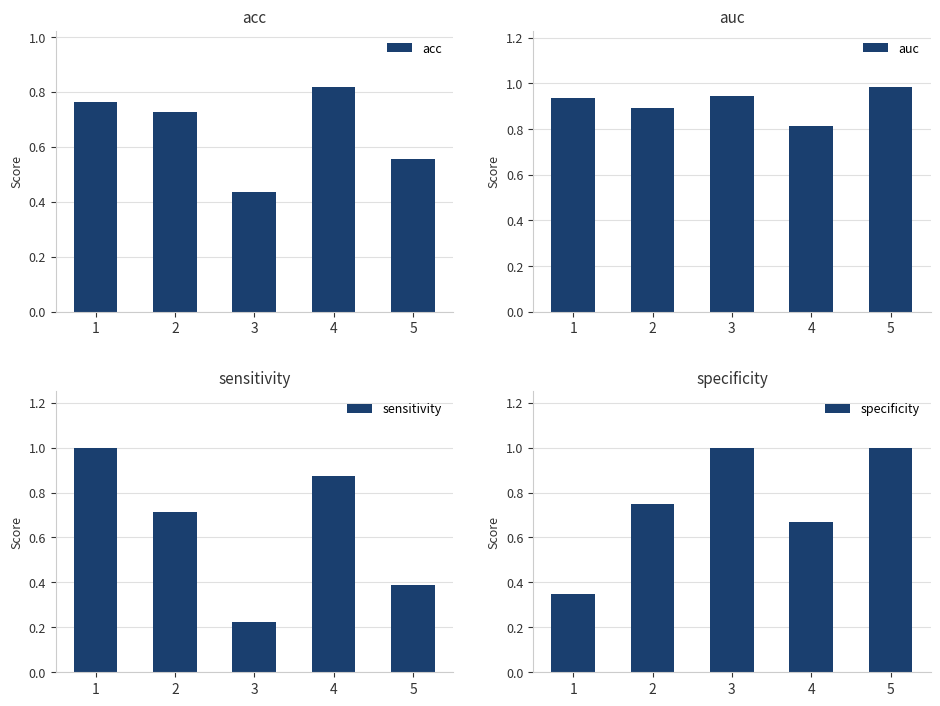

Reading left to right, extract all data points from this chart.

acc: 1=0.8	2=0.7	3=0.4	4=0.8	5=0.6
auc: 1=0.9	2=0.9	3=0.9	4=0.8	5=1.0
sensitivity: 1=1.0	2=0.7	3=0.2	4=0.9	5=0.4
specificity: 1=0.3	2=0.8	3=1.0	4=0.7	5=1.0